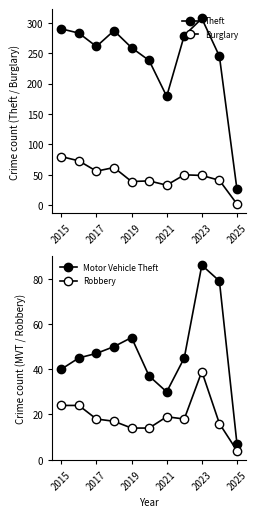

How many data points does each series have?

11